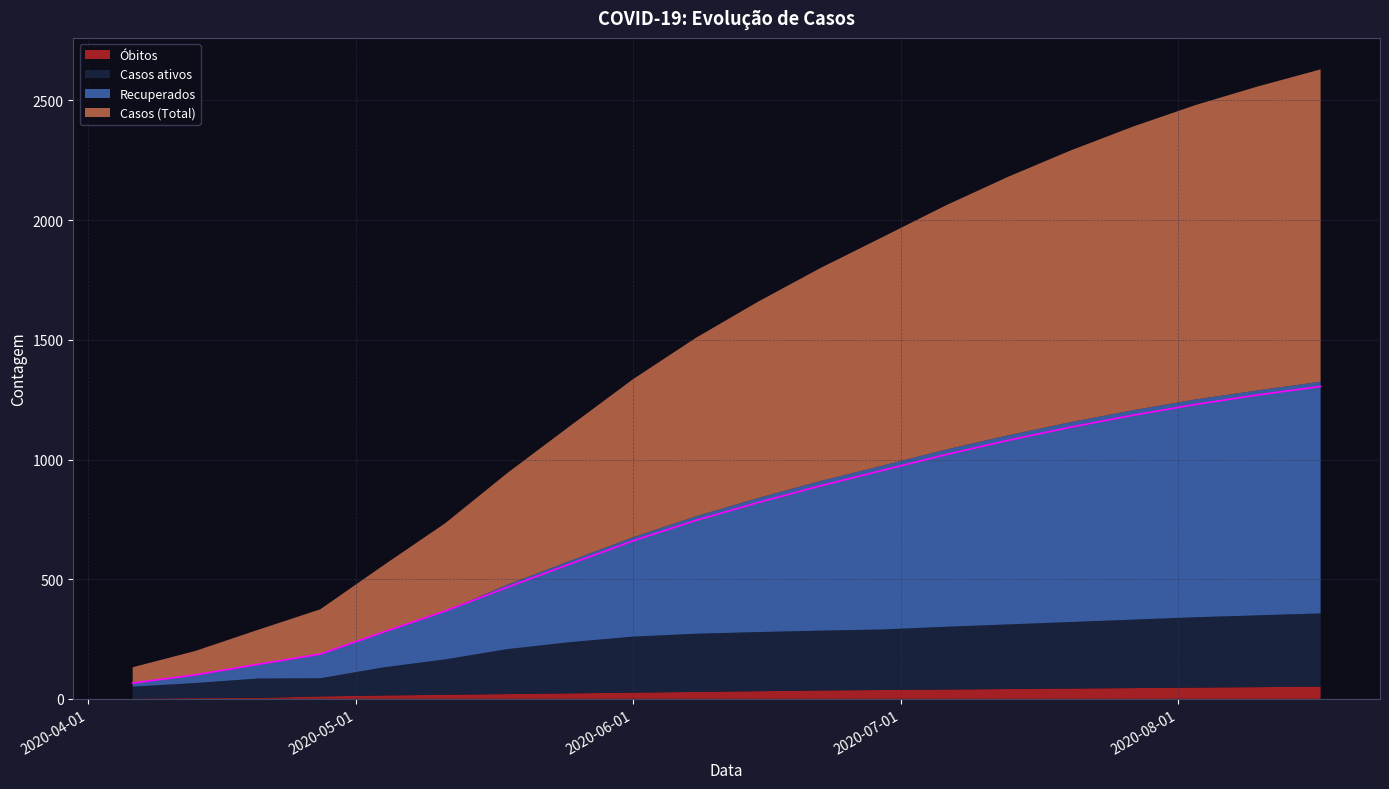

Reading left to right, transcribe all the data shown in this chart.

Casos (Total): 66	100	144	187	278	367	467	564	660	745	820	890	955	1020	1080	1135	1185	1230	1270	1305
Recuperados: 15	34	59	101	147	202	270	340	415	490	560	625	685	740	790	835	875	910	940	968
Casos ativos: 50	63	81	76	117	148	188	214	234	243	247	250	253	262	270	278	286	294	300	306
Obitos: 1	3	4	10	14	17	20	23	26	29	32	35	37	39	41	43	45	47	49	51